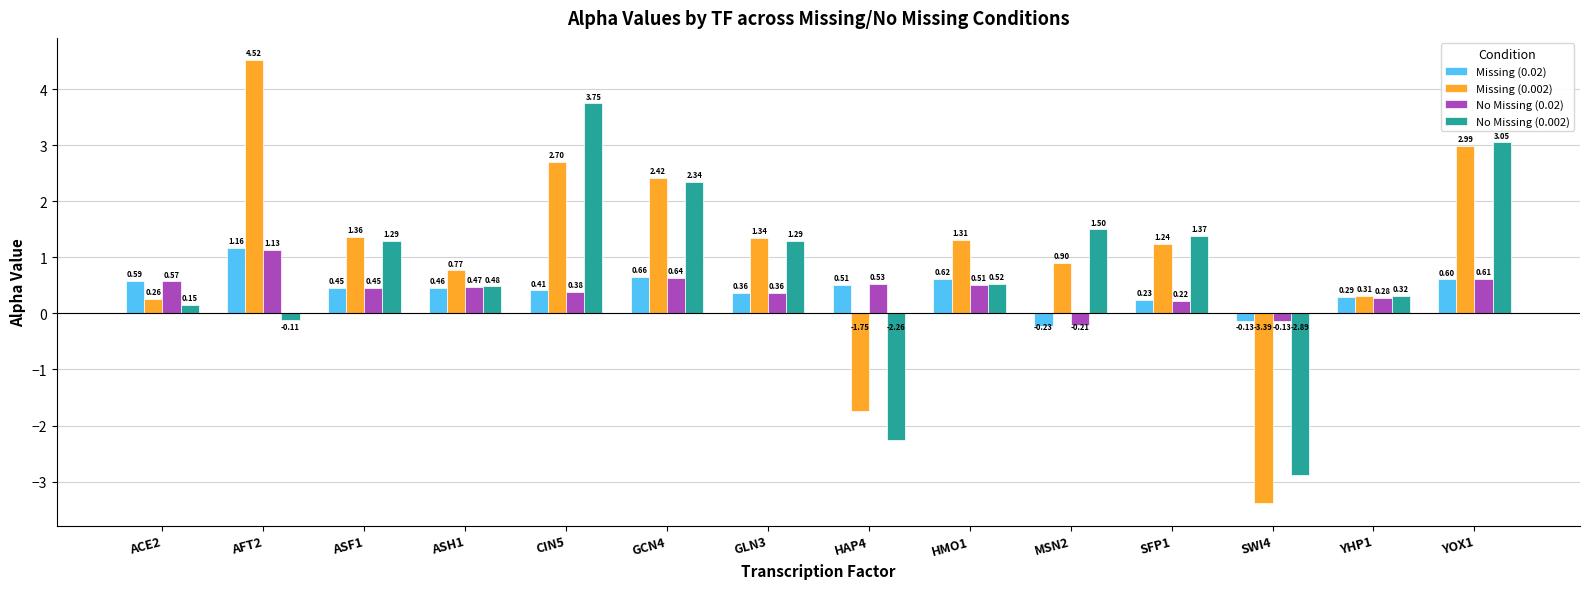

What position from the left is ASF1?

3